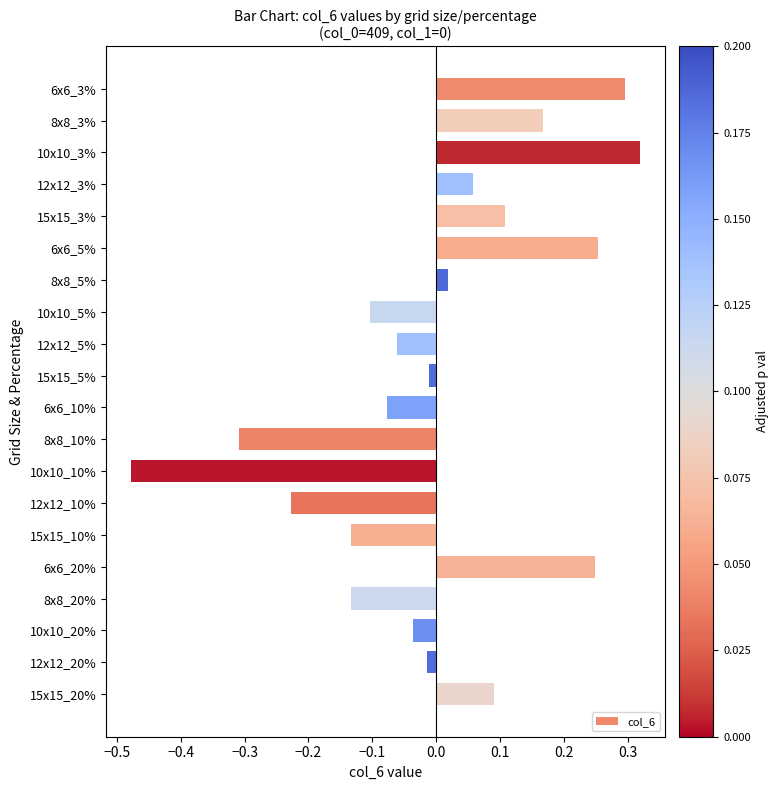

What is the label of the 3rd bar from the top?

10x10_3%